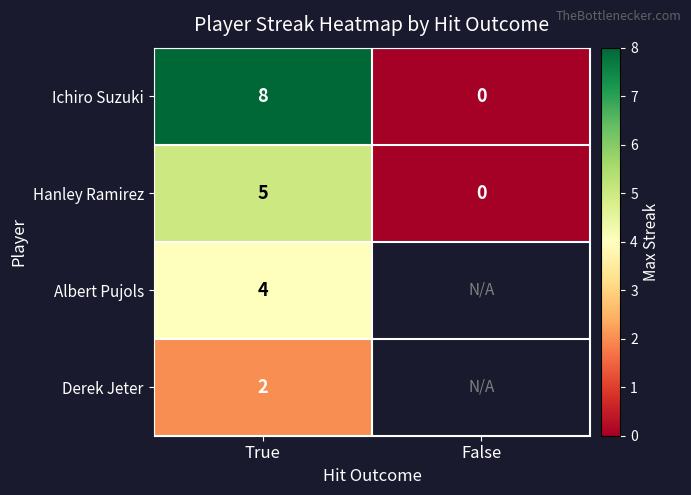

At which label does Hanley Ramirez reach its minimum?

False